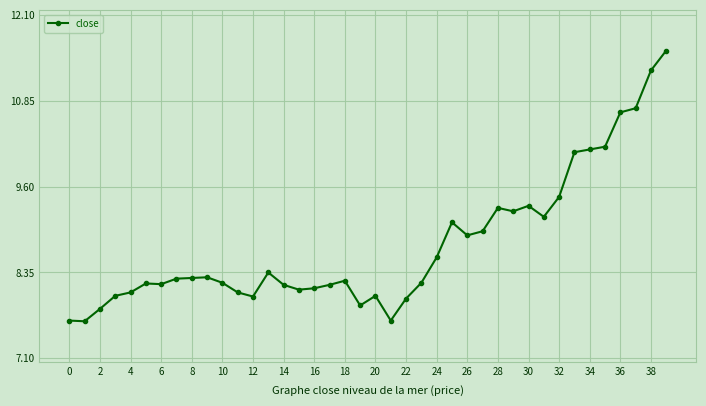

What is the sum of all values?

350.1